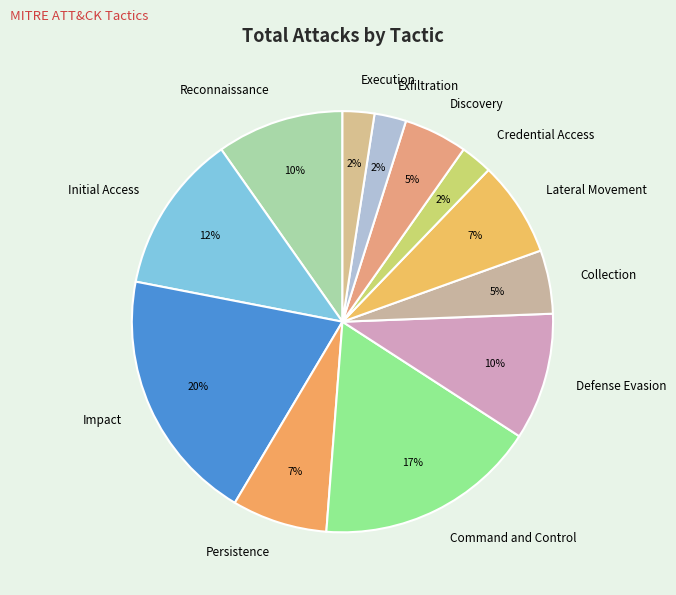

What is the ratio of the value at Exfiltration to the value at Execution?

1.0